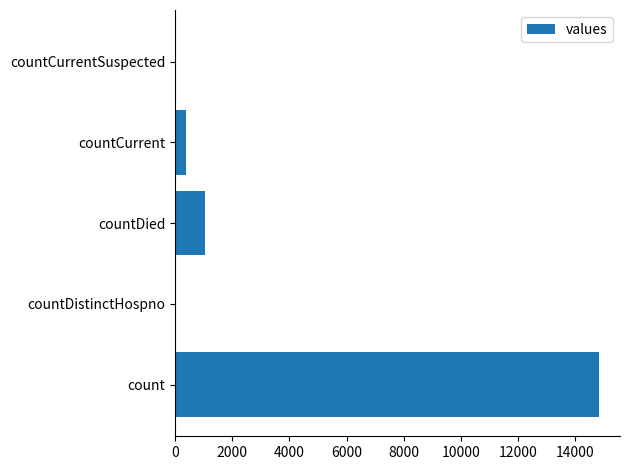

What is the sum of the values at countDistinctHospno and count?

14832